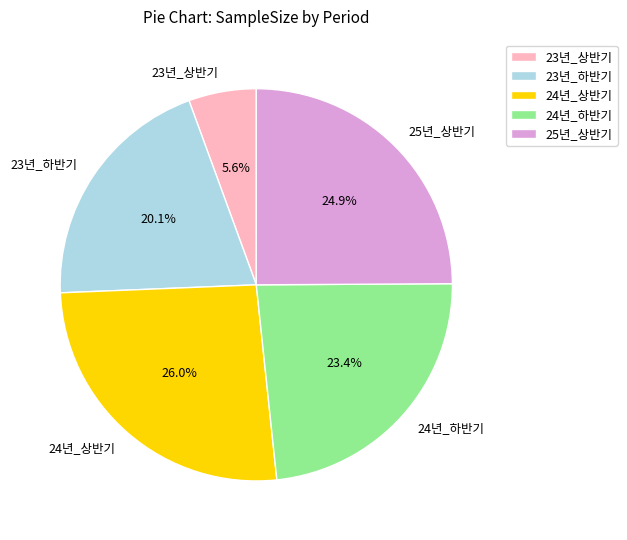

What is the ratio of the value at 24년_하반기 to the value at 25년_상반기?

0.9